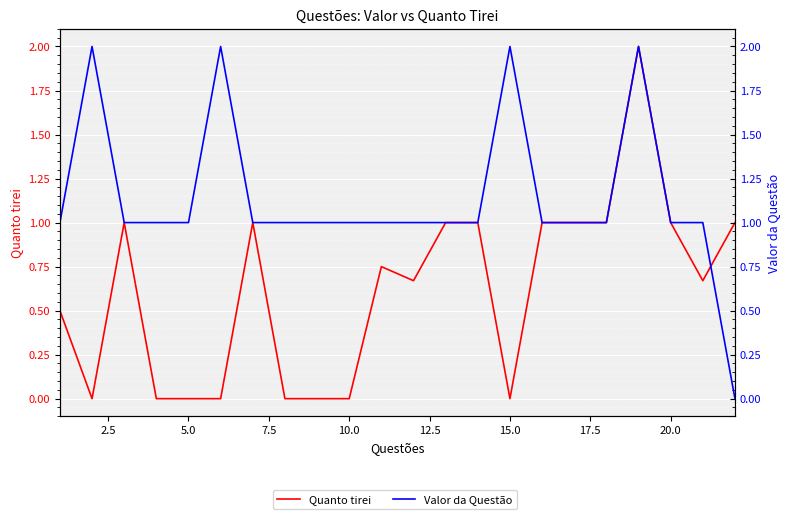

Between 5.0 and 12.5, which series saw the biggest shift?

Quanto tirei